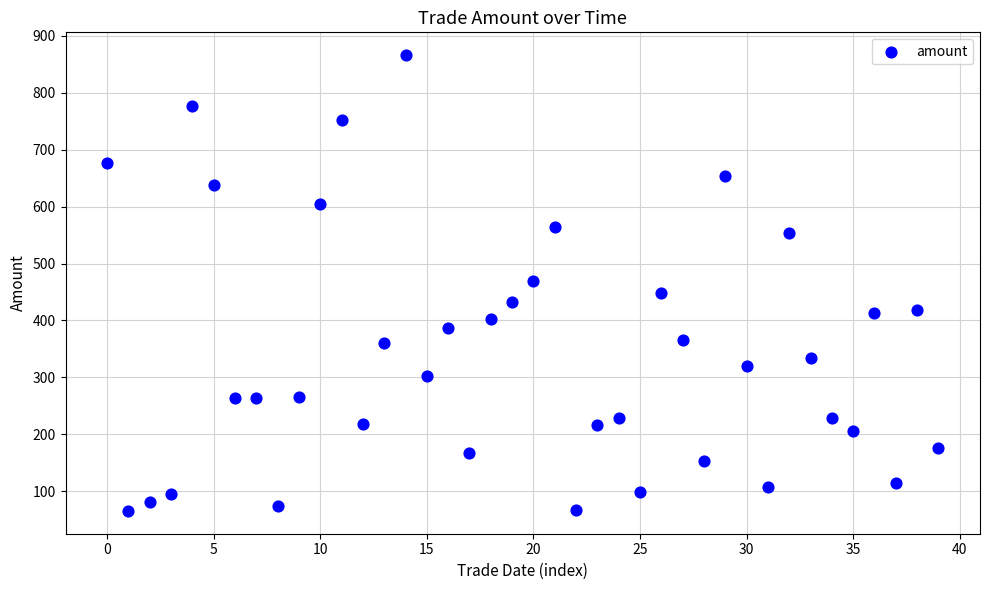

What is the range of Y values (max minus min)?

801.2